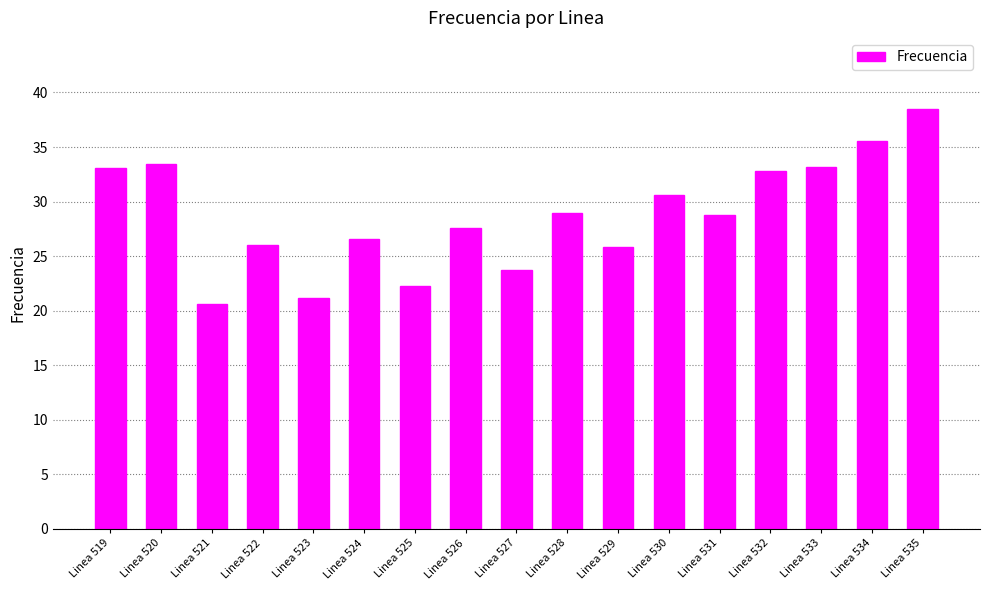

At which category does the chart reach its minimum across all series?

Linea 521